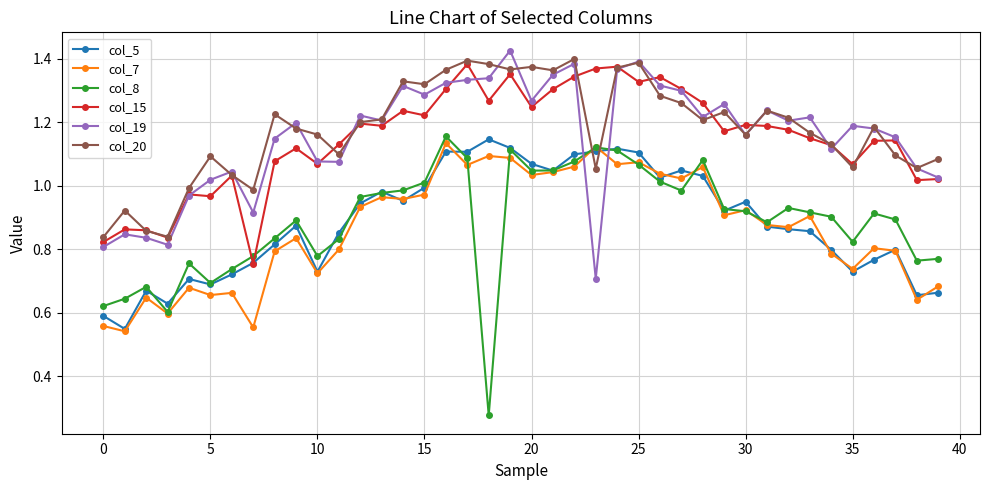

At how many categories does at least one series exceed 0?

40